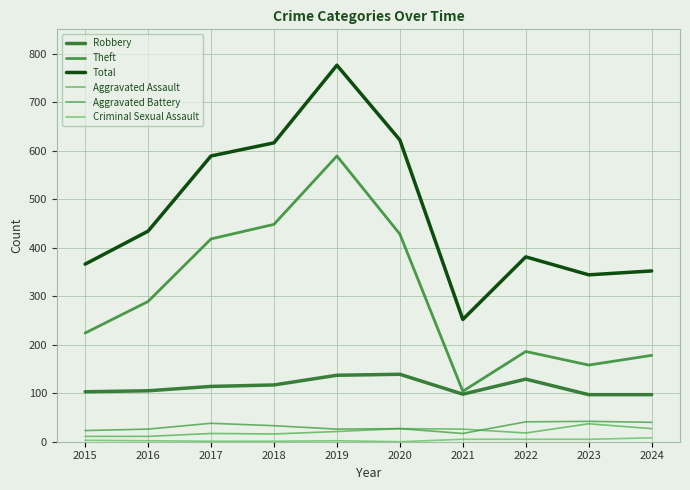

Does the chart have visible grid lines?

Yes